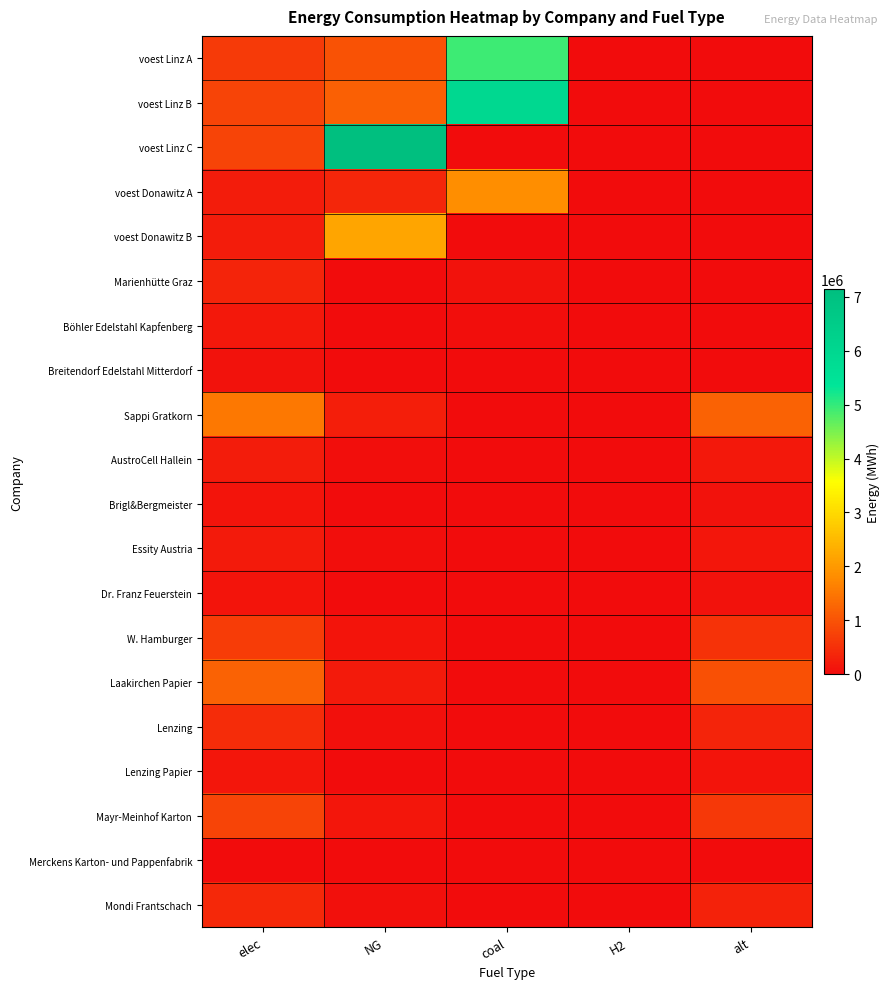

Reading right to left, transcribe all the data shown in this chart.

voest Linz A: alt=0.0	H2=0.0	coal=4924959.1	NG=984991.8	elec=656661.2
voest Linz B: alt=0.0	H2=0.0	coal=5954027.8	NG=1190805.6	elec=793870.4
voest Linz C: alt=0.0	H2=0.0	coal=0.0	NG=7144833.3	elec=793870.4
voest Donawitz A: alt=0.0	H2=0.0	coal=1822430.6	NG=364486.1	elec=242990.7
voest Donawitz B: alt=0.0	H2=0.0	coal=0.0	NG=2186916.7	elec=242990.7
Marienhütte Graz: alt=0.0	H2=0.0	coal=90200.0	NG=0.0	elec=360800.0
Böhler Edelstahl Kapfenberg: alt=0.0	H2=0.0	coal=45100.0	NG=0.0	elec=180400.0
Breitendorf Edelstahl Mitterdorf: alt=0.0	H2=0.0	coal=24200.0	NG=0.0	elec=96800.0
Sappi Gratkorn: alt=1202666.7	H2=0.0	coal=0.0	NG=270600.0	elec=1533400.0
AustroCell Hallein: alt=192426.7	H2=0.0	coal=0.0	NG=43296.0	elec=245344.0
Brigl&Bergmeister: alt=96213.3	H2=0.0	coal=0.0	NG=21648.0	elec=122672.0
Essity Austria: alt=156346.7	H2=0.0	coal=0.0	NG=35178.0	elec=199342.0
Dr. Franz Feuerstein: alt=108240.0	H2=0.0	coal=0.0	NG=24354.0	elec=138006.0
W. Hamburger: alt=541200.0	H2=0.0	coal=0.0	NG=121770.0	elec=690030.0
Laakirchen Papier: alt=962133.3	H2=0.0	coal=0.0	NG=216480.0	elec=1226720.0
Lenzing: alt=360800.0	H2=0.0	coal=0.0	NG=81180.0	elec=460020.0
Lenzing Papier: alt=120266.7	H2=0.0	coal=0.0	NG=27060.0	elec=153340.0
Mayr-Meinhof Karton: alt=625386.7	H2=0.0	coal=0.0	NG=140712.0	elec=797368.0
Merckens Karton- und Pappenfabrik: alt=12026.7	H2=0.0	coal=0.0	NG=2706.0	elec=15334.0
Mondi Frantschach: alt=324720.0	H2=0.0	coal=0.0	NG=73062.0	elec=414018.0